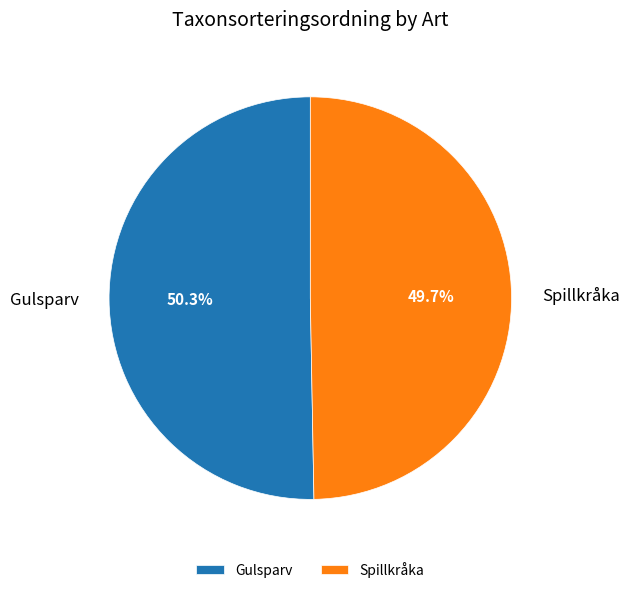

Is Gulsparv the majority of the pie?

Yes